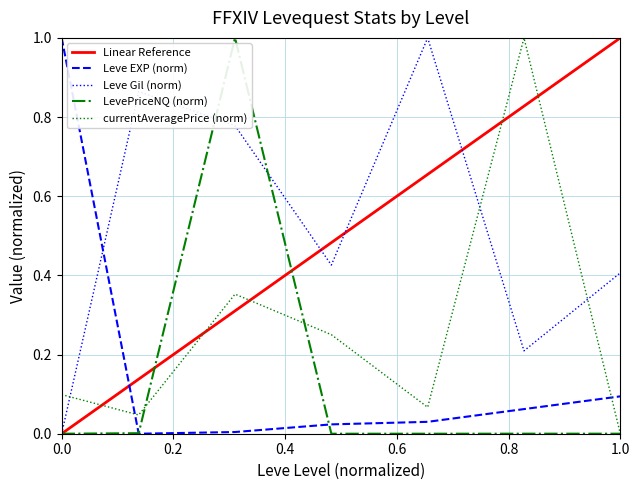

What is the highest value of the Linear Reference series?

1.0